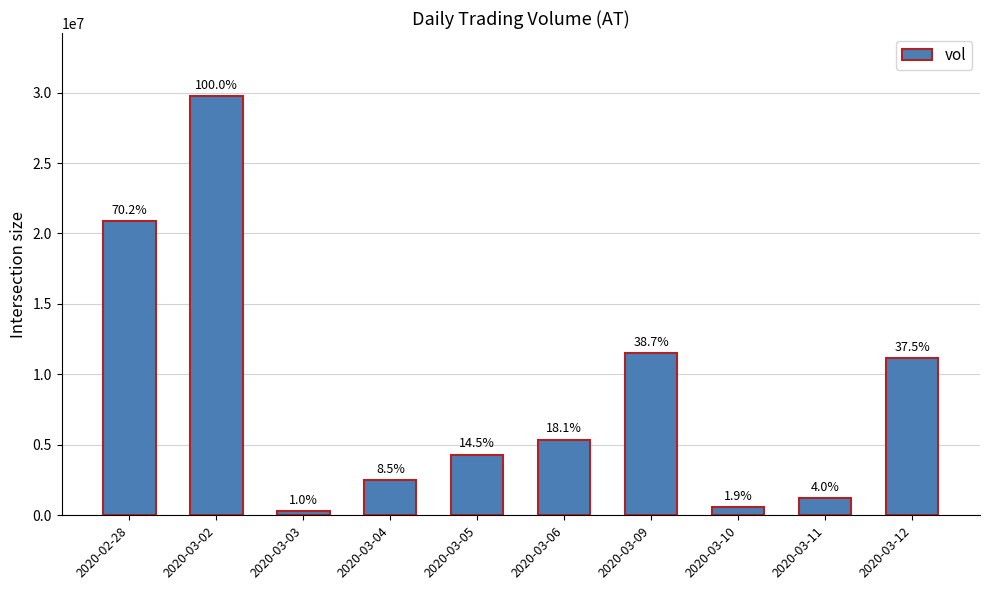

Are the bars horizontal?

No